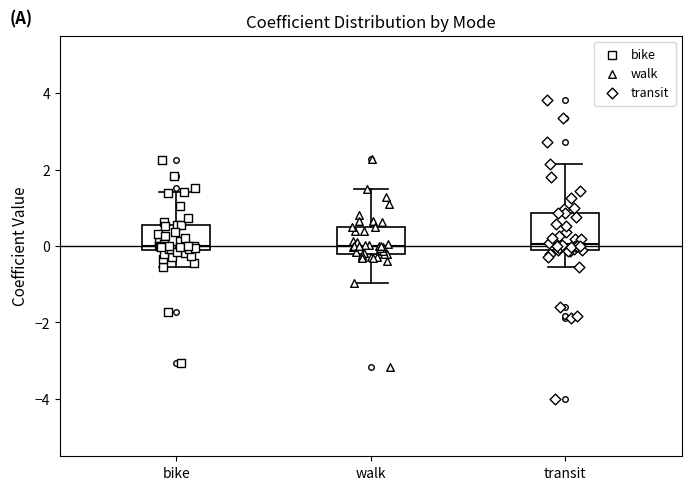

Reading left to right, transcribe this box plot: for each box, give where its median line is, the range the box spans, and where its two whiskers end, as read against the y-axis. The values are not printed on the chart, so give them approximately, as read against the axis.

bike: median 0.0 (just above the box's lower edge), box 0.0 to 0.6, whiskers -0.6 to 1.4
walk: median 0.0, box -0.2 to 0.4, whiskers -1.0 to 1.4
transit: median 0.0, box -0.2 to 0.8, whiskers -0.6 to 2.2